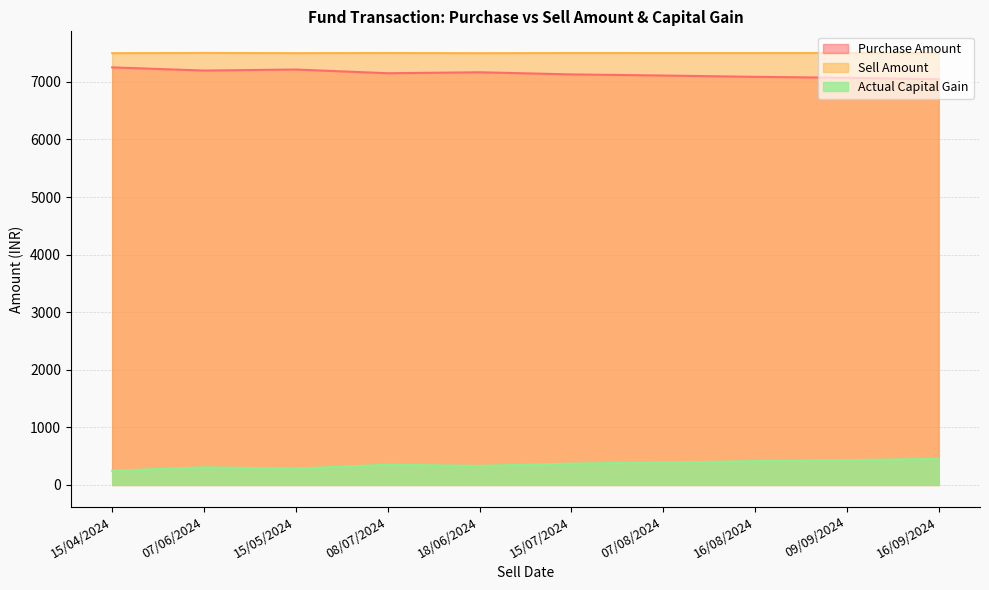

True or false: Actual Capital Gain and Sell Amount intersect in this chart.

False